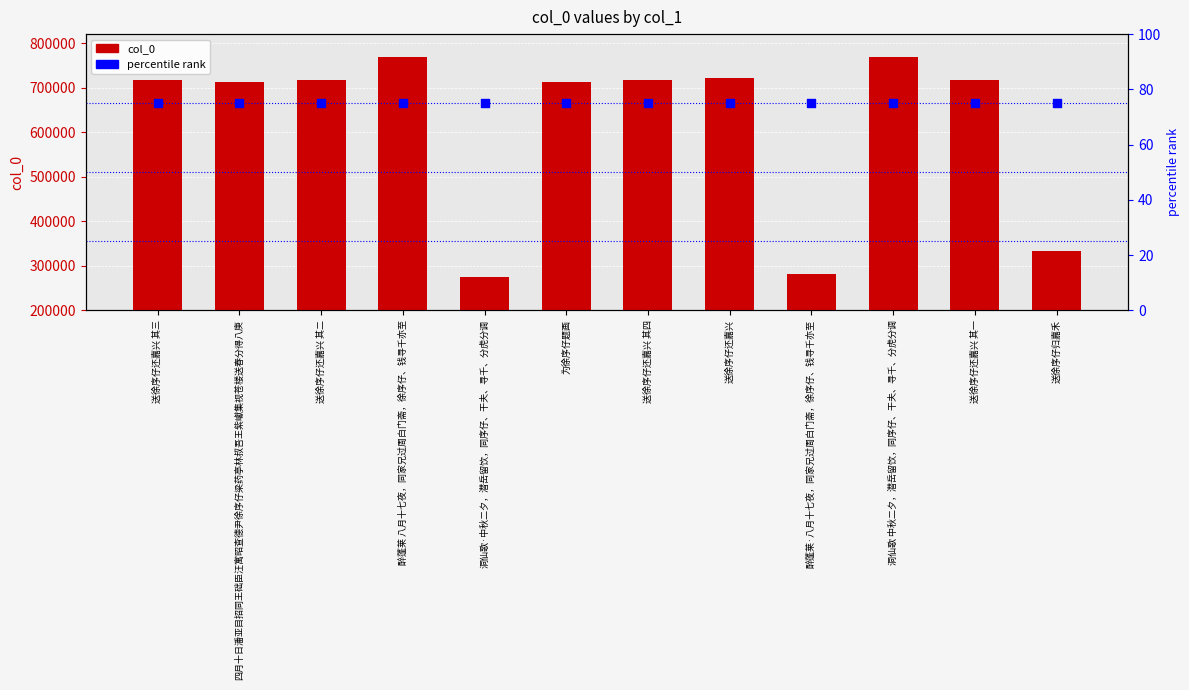

At which category is the sum across all series the highest?

洞仙歌 中秋二夕，潜岳留饮，同序仔、干夫、寻千、分虎分调